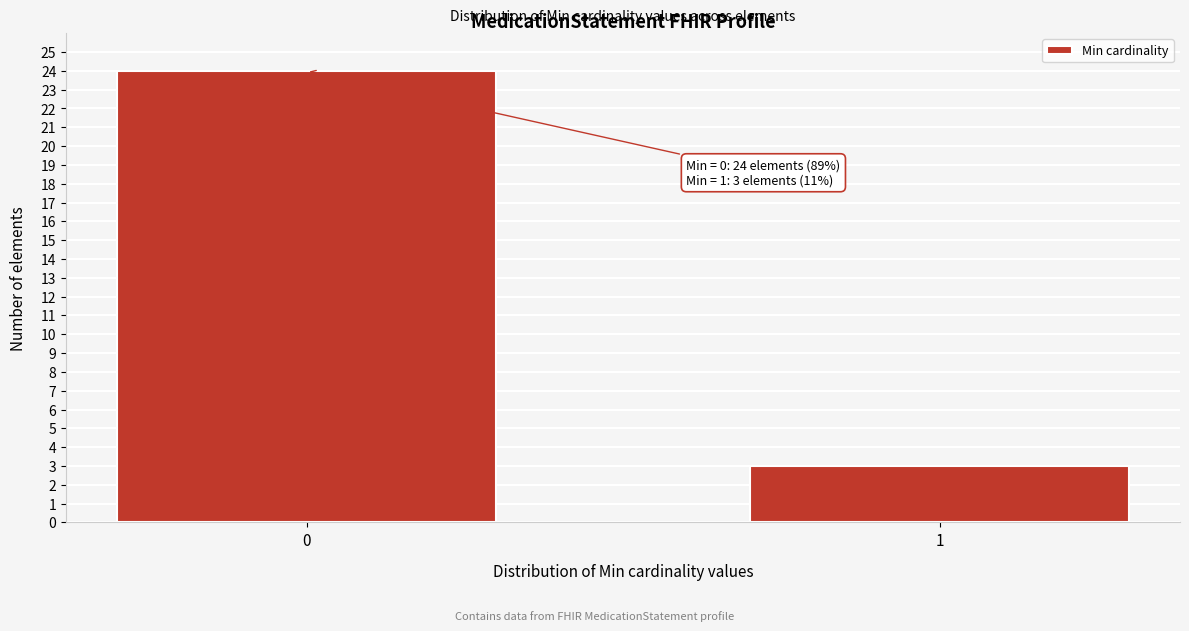

Reading left to right, what are all the values shown in this chart?

24	3